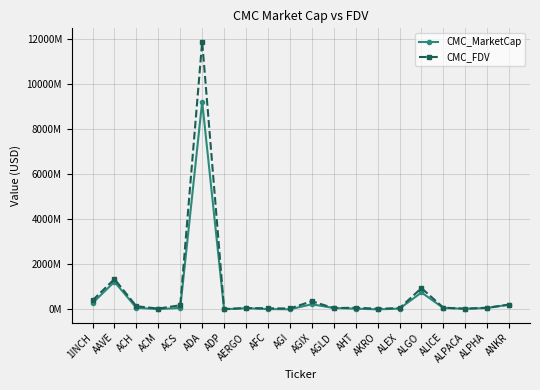

What is the total value across all series at AFC?

58.6